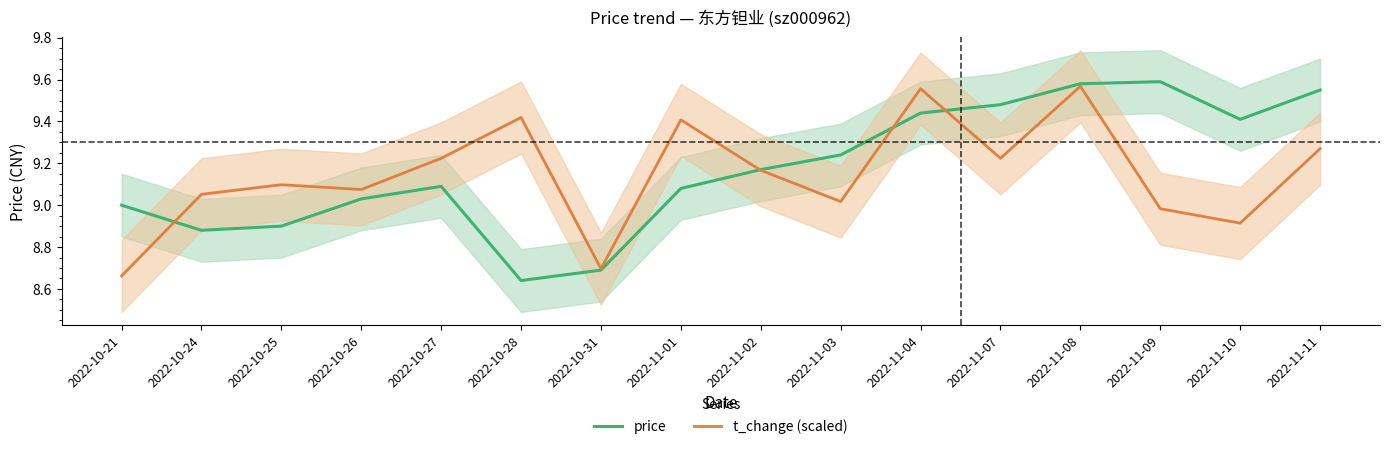

Rank the series by their average value, from highest to lowest.

price, t_change (scaled)